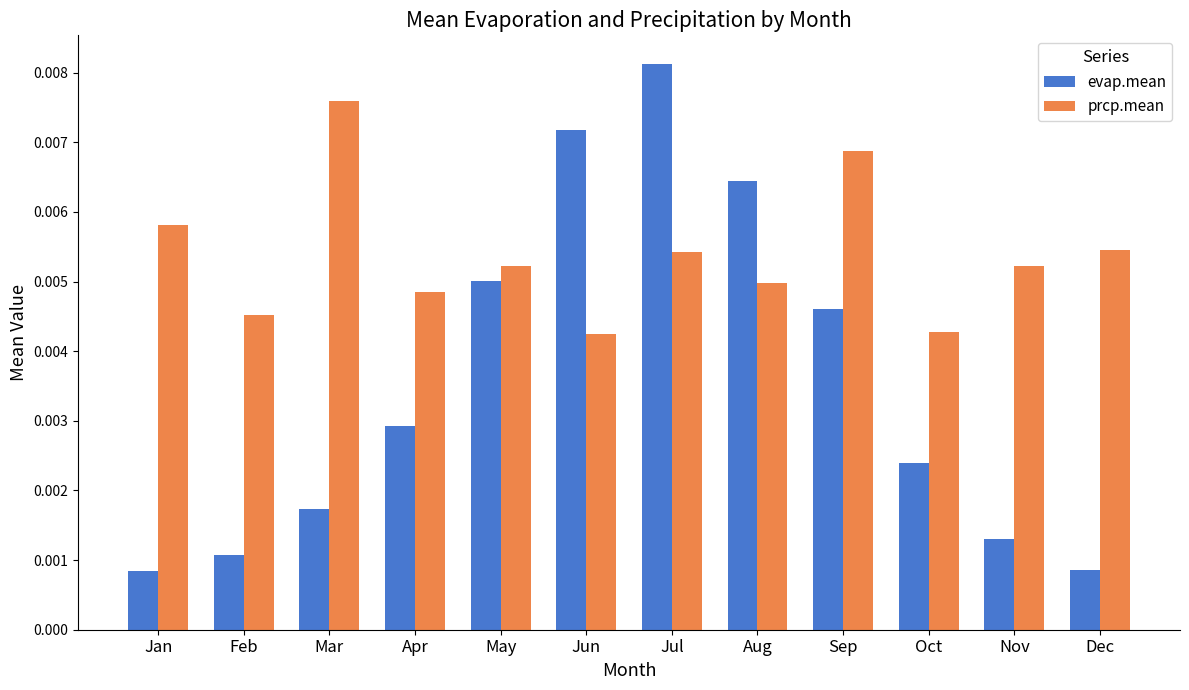

Rank the series by their maximum value, from highest to lowest.

evap.mean, prcp.mean